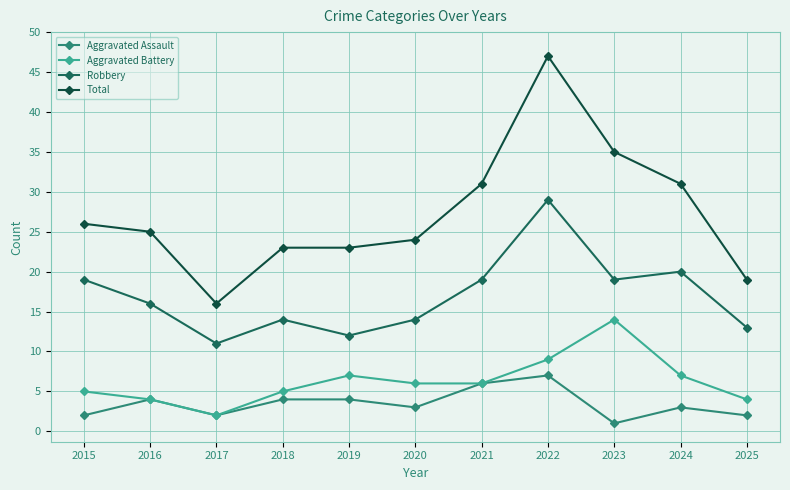

Reading left to right, transcribe all the data shown in this chart.

Aggravated Assault: 2015=2	2016=4	2017=2	2018=4	2019=4	2020=3	2021=6	2022=7	2023=1	2024=3	2025=2
Aggravated Battery: 2015=5	2016=4	2017=2	2018=5	2019=7	2020=6	2021=6	2022=9	2023=14	2024=7	2025=4
Robbery: 2015=19	2016=16	2017=11	2018=14	2019=12	2020=14	2021=19	2022=29	2023=19	2024=20	2025=13
Total: 2015=26	2016=25	2017=16	2018=23	2019=23	2020=24	2021=31	2022=47	2023=35	2024=31	2025=19